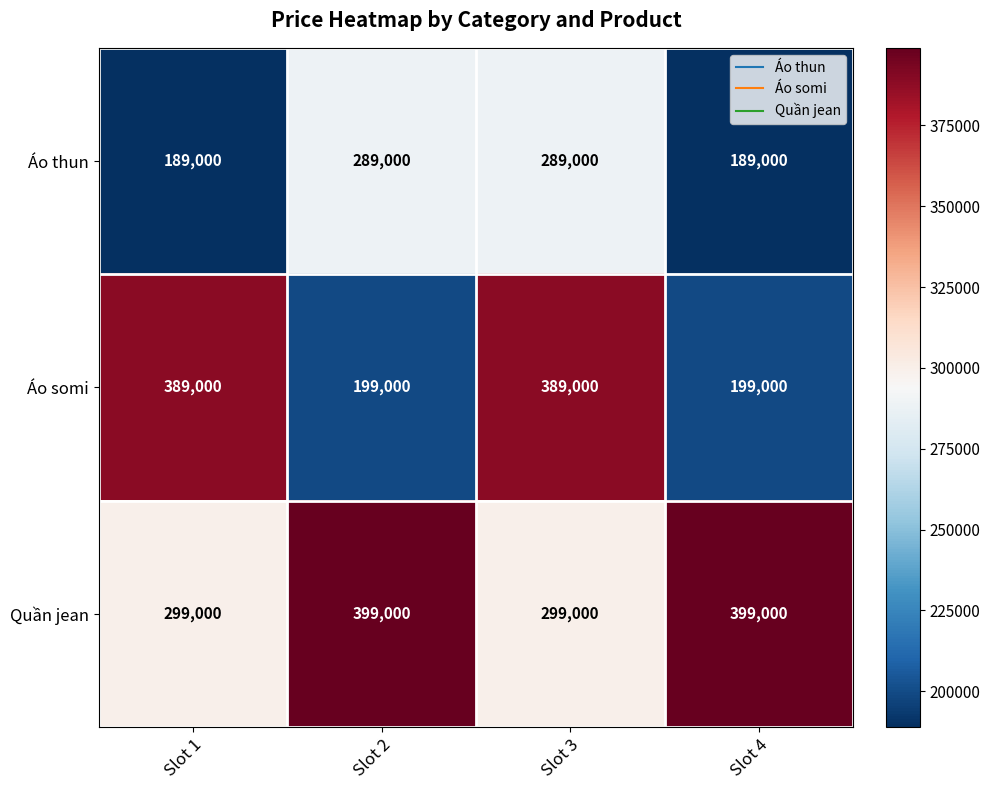

The value of Áo somi at Slot 4 is 356112. True or false?

False